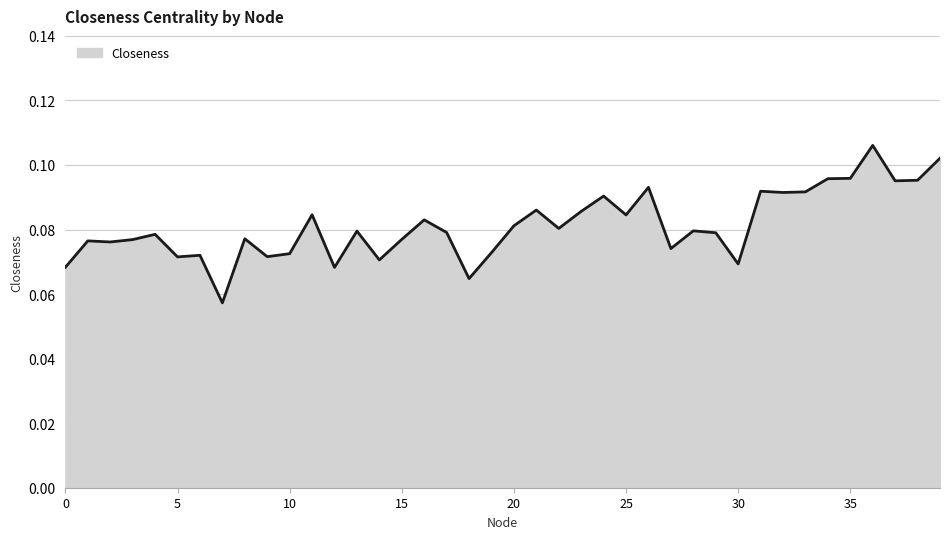

List the labels in order of value, smallest first.

7, 18, 12, 0, 30, 14, 5, 9, 6, 10, 19, 27, 2, 1, 3, 15, 8, 4, 29, 17, 13, 28, 22, 20, 16, 25, 11, 23, 21, 24, 32, 33, 31, 26, 37, 38, 34, 35, 39, 36